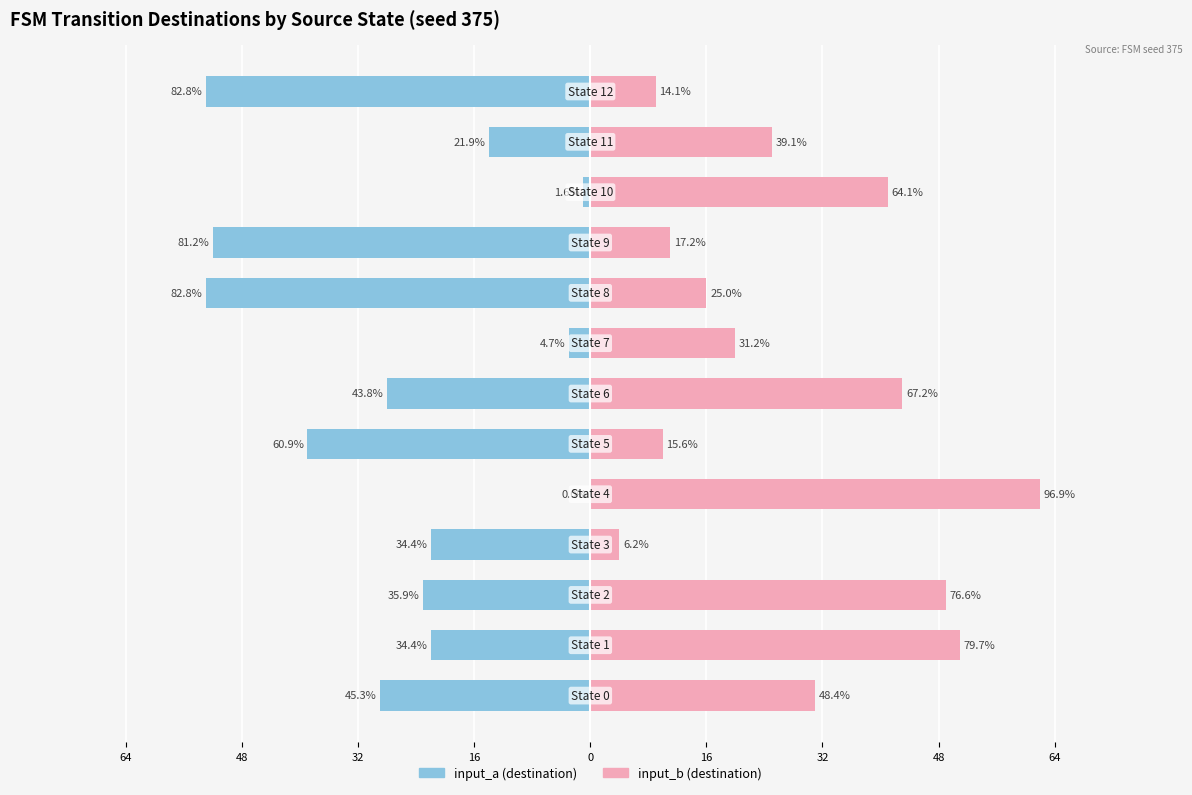

What is the greatest value displayed?

62